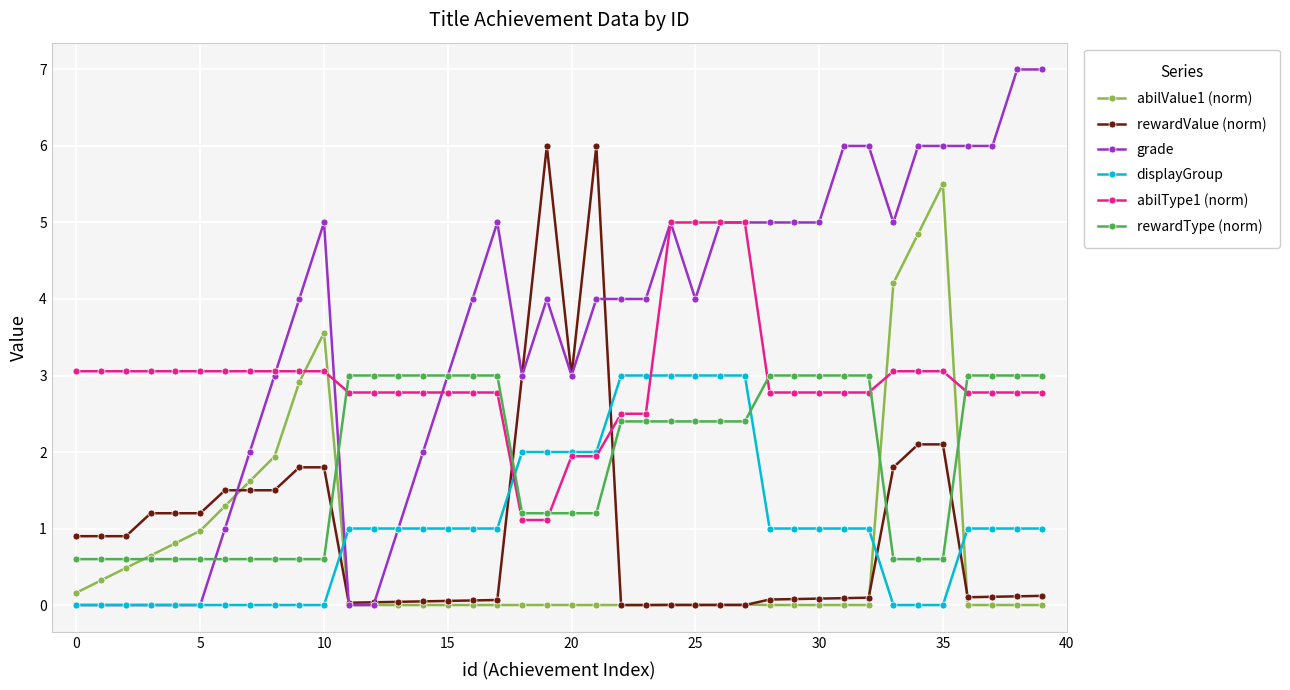

Is this an area chart (filled region under the line)?

No